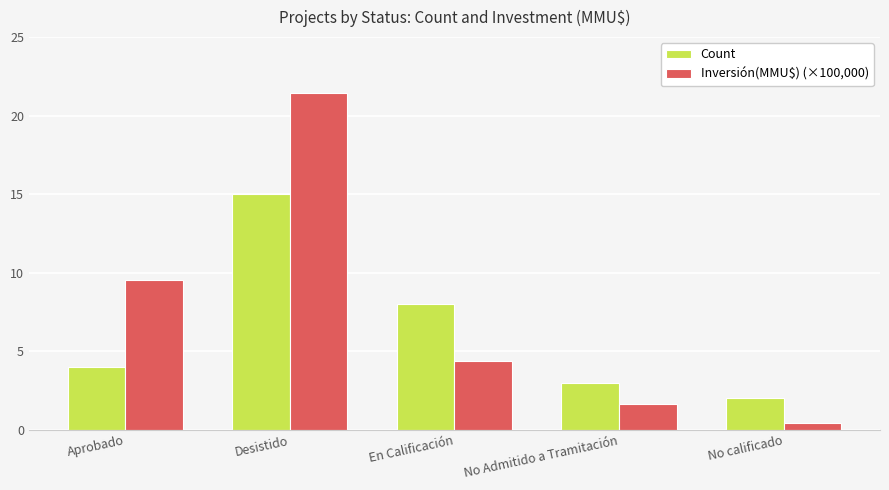

How many data points in Inversión(MMU$) (×100,000) are less than 4?

2